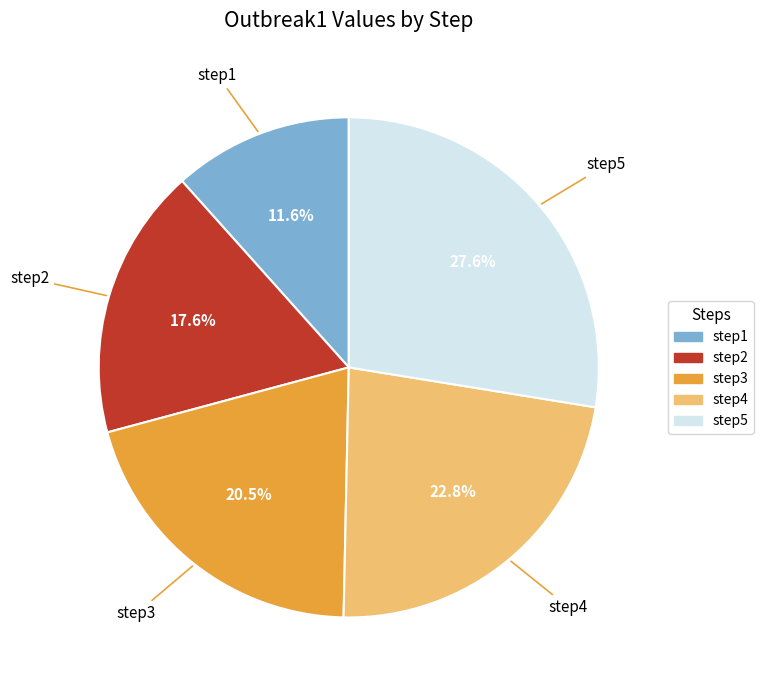

To the nearest percent, what is the combined percentage of step2 and step1?

29%